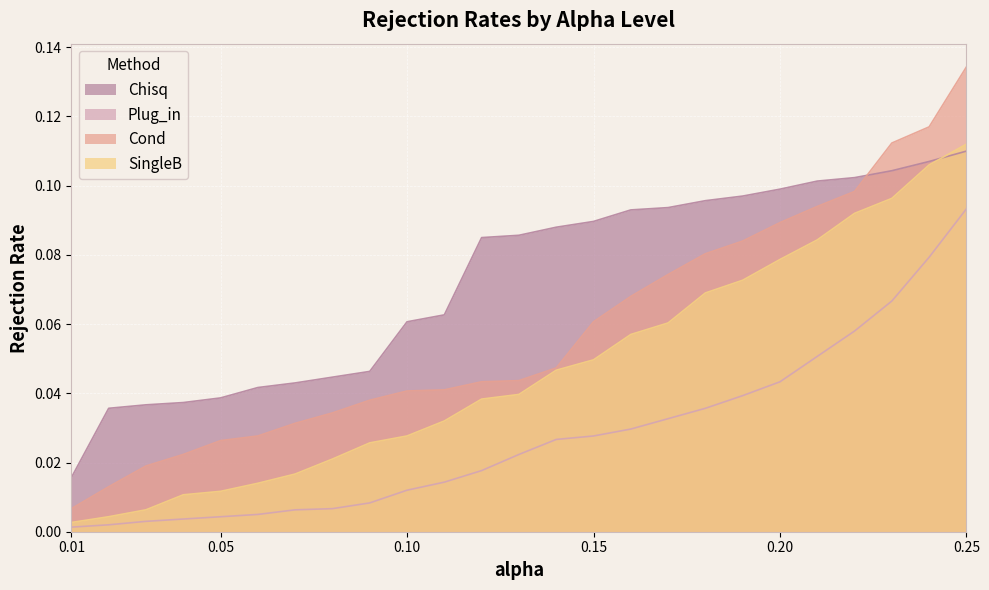

Rank the series by their average value, from lowest to highest.

Plug_in, SingleB, Cond, Chisq